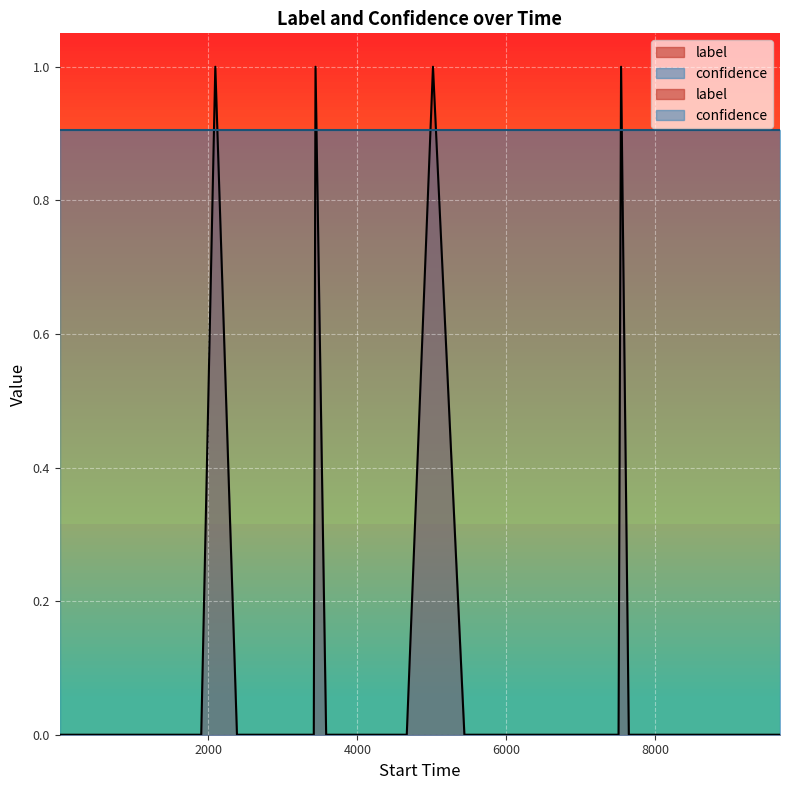

Reading left to right, what are all the values shown in this chart?

0	0	0	0	0	0	0	1	0	0	0	0	0	0	1	0	0	0	0	0	0	1	0	0	0	0	0	0	0	0	0	0	1	0	0	0	0	0	0	0